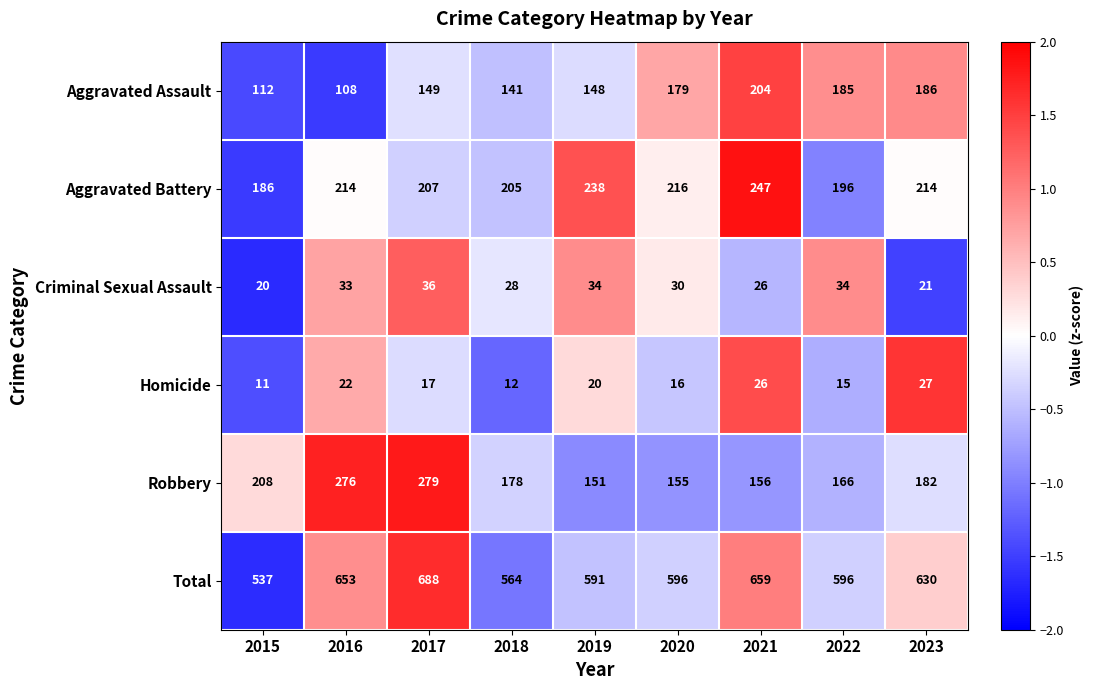

The Total series shows 591 at 2019. True or false?

True